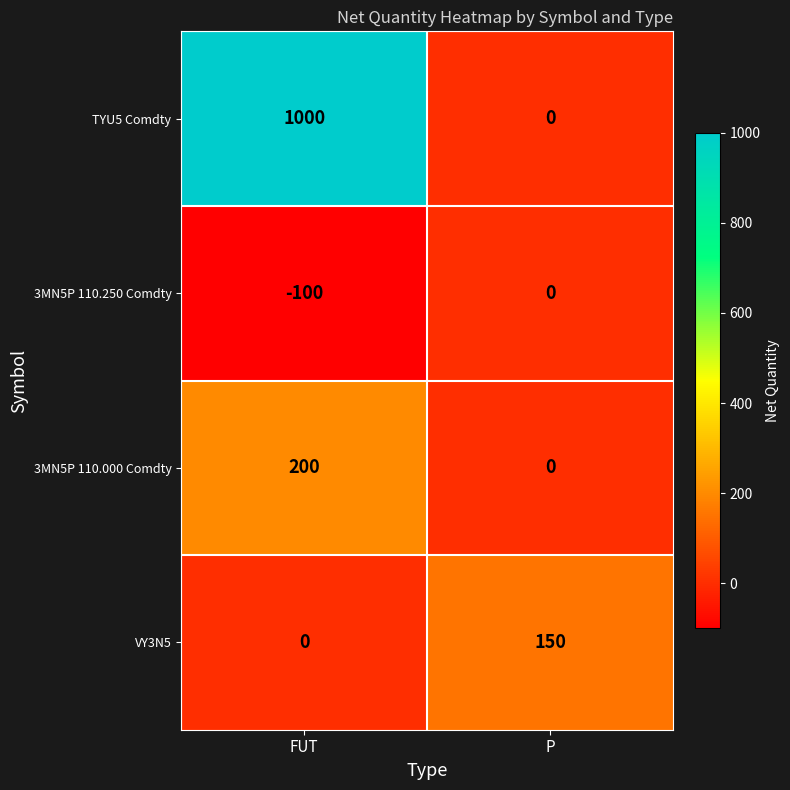

List the series in order of their peak value, lowest first.

3MN5P 110.250 Comdty, VY3N5, 3MN5P 110.000 Comdty, TYU5 Comdty